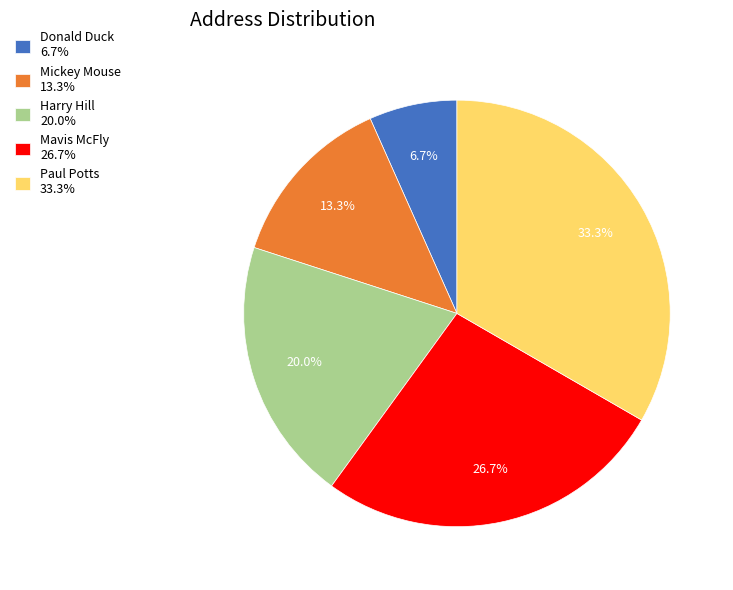

To the nearest percent, what is the combined percentage of Mavis McFly and Donald Duck?

33%